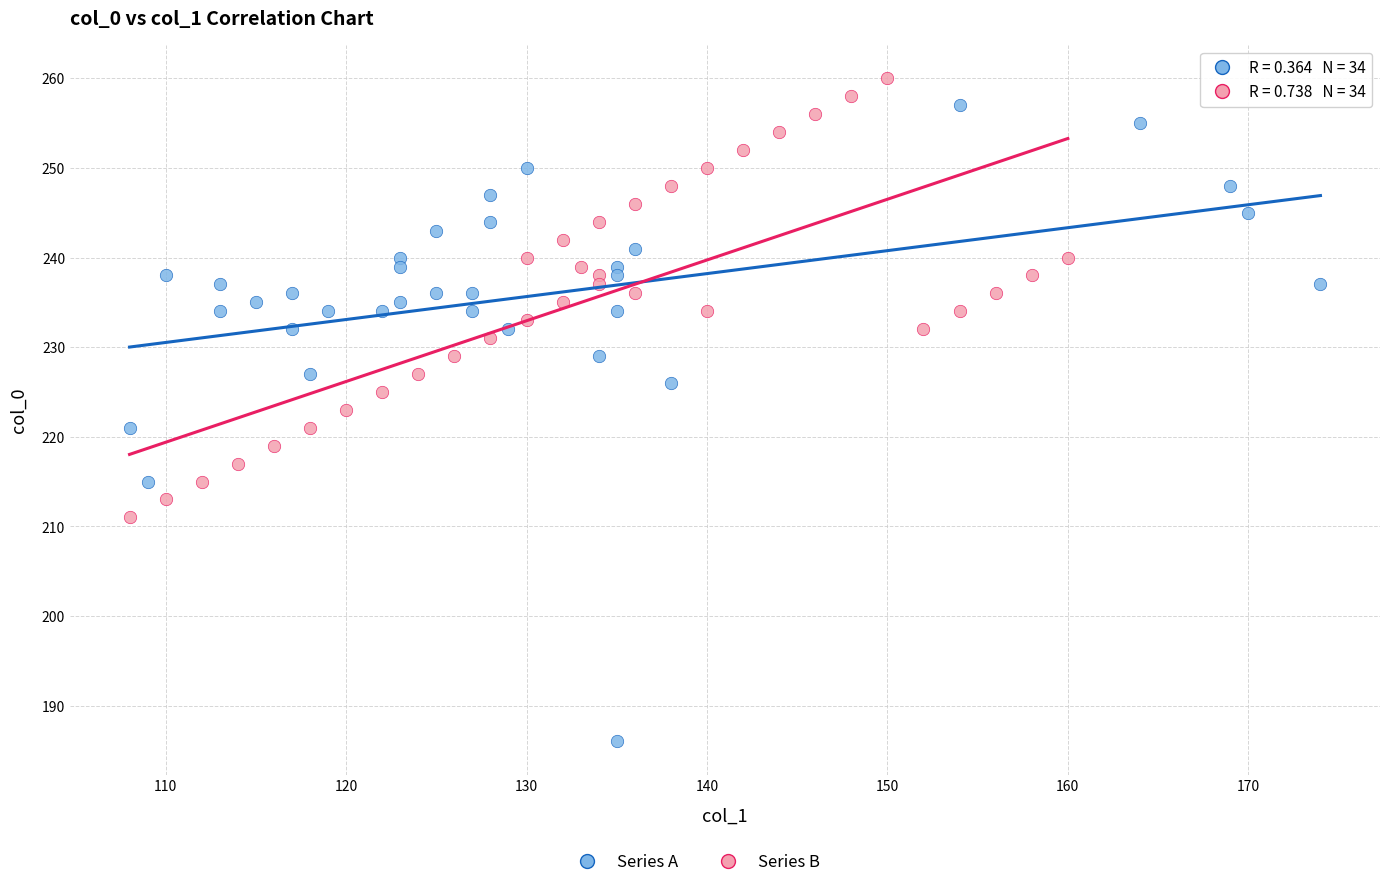

Which series reaches the maximum Y coordinate?

Series B